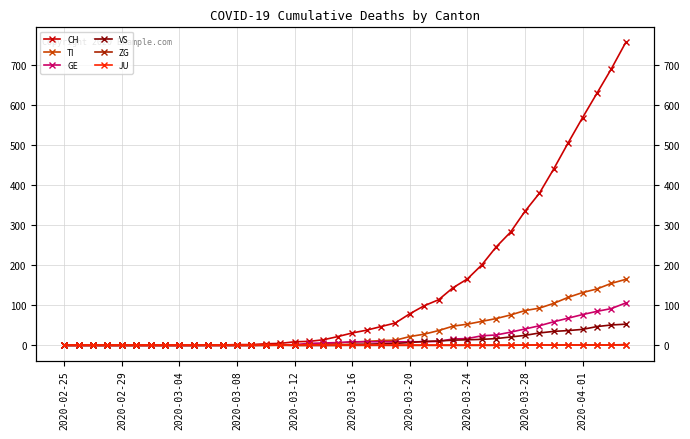

True or false: JU has more than 1 points higher than both neighbors.

False